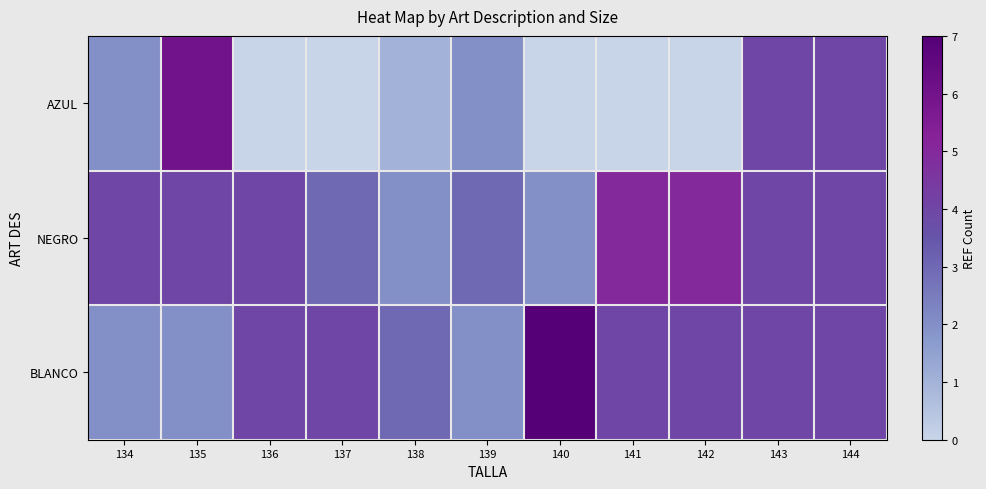

Which label corresponds to the smallest value in the chart?

136